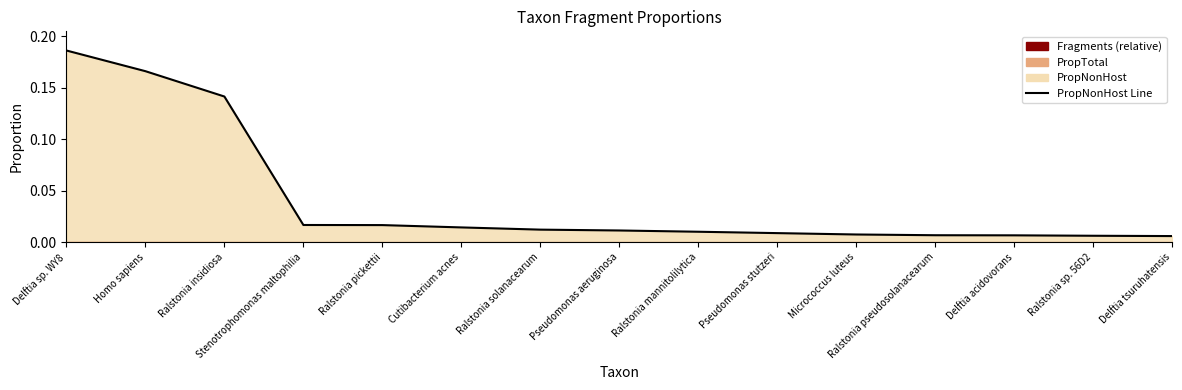

Rank the categories by value from lowest to highest.

Delftia tsuruhatensis, Ralstonia sp. 56D2, Delftia acidovorans, Ralstonia pseudosolanacearum, Micrococcus luteus, Pseudomonas stutzeri, Ralstonia mannitolilytica, Pseudomonas aeruginosa, Ralstonia solanacearum, Cutibacterium acnes, Ralstonia pickettii, Stenotrophomonas maltophilia, Ralstonia insidiosa, Homo sapiens, Delftia sp. WY8